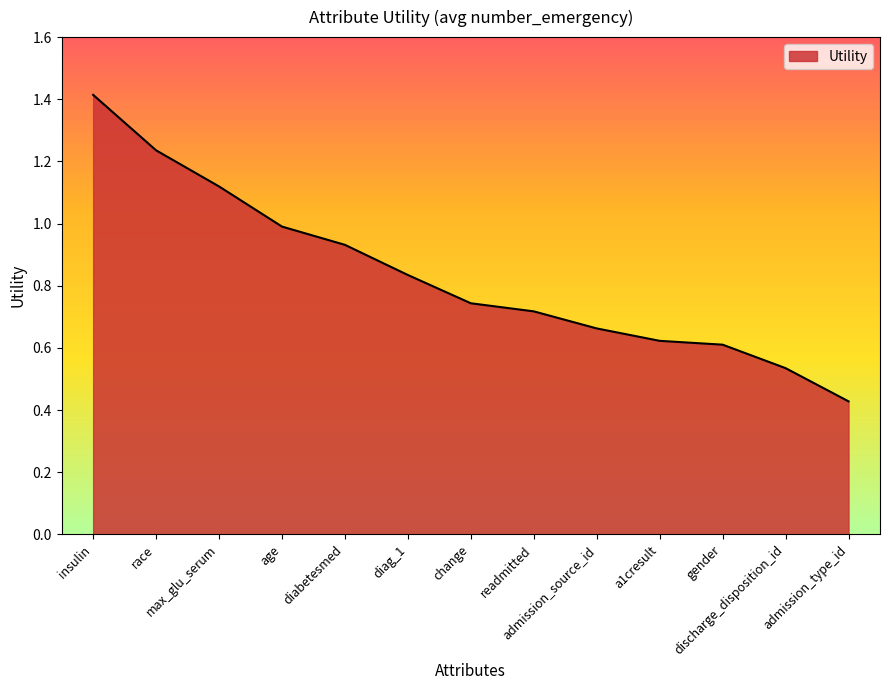

Which has a higher value, age or discharge_disposition_id?

age